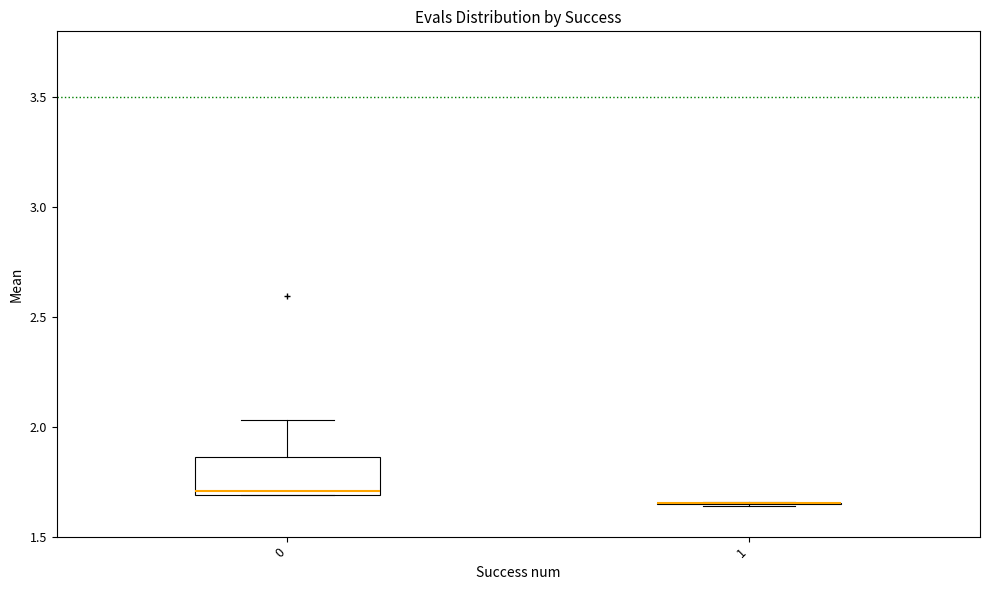

Comparing the boxes themselves (not the whiskers), which one is the tallest?

0